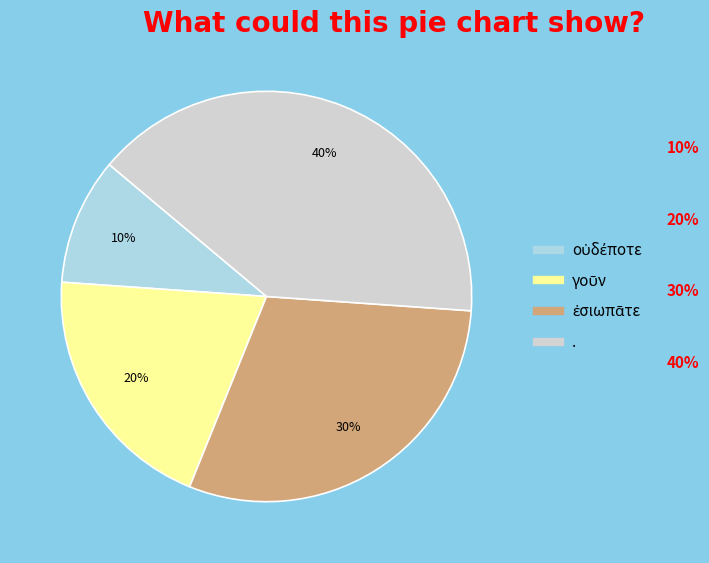

How many segments does this pie chart have?

4